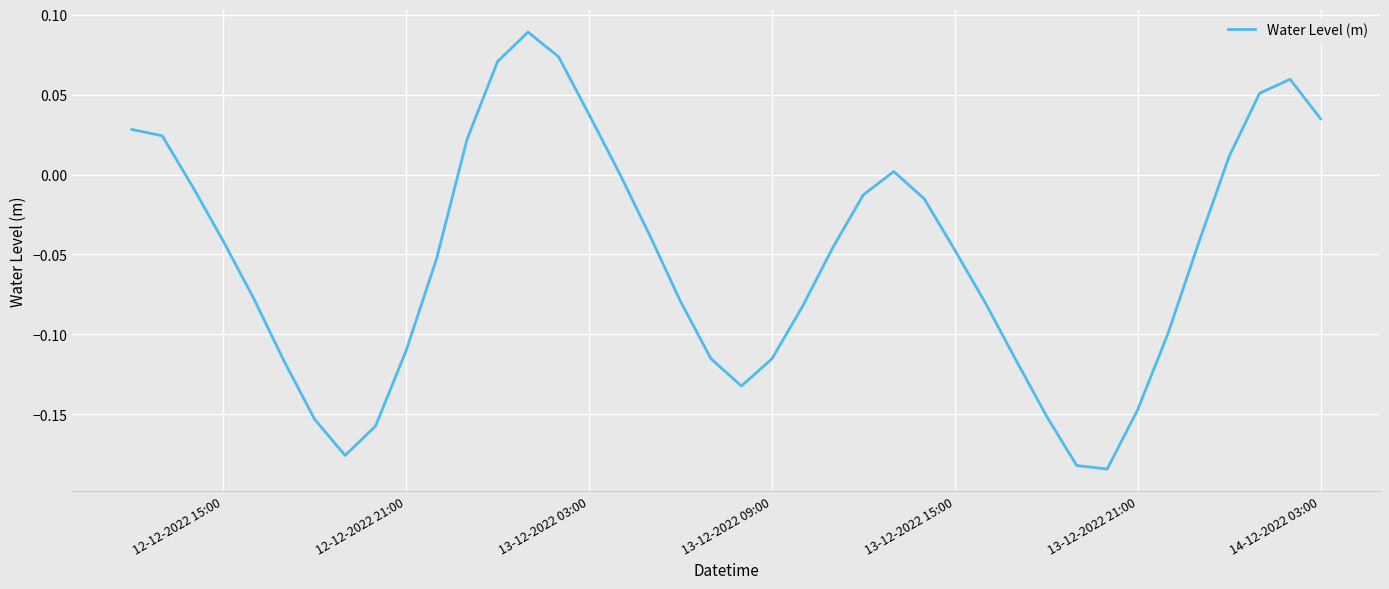

What is the difference between the maximum and minimum values?

0.3